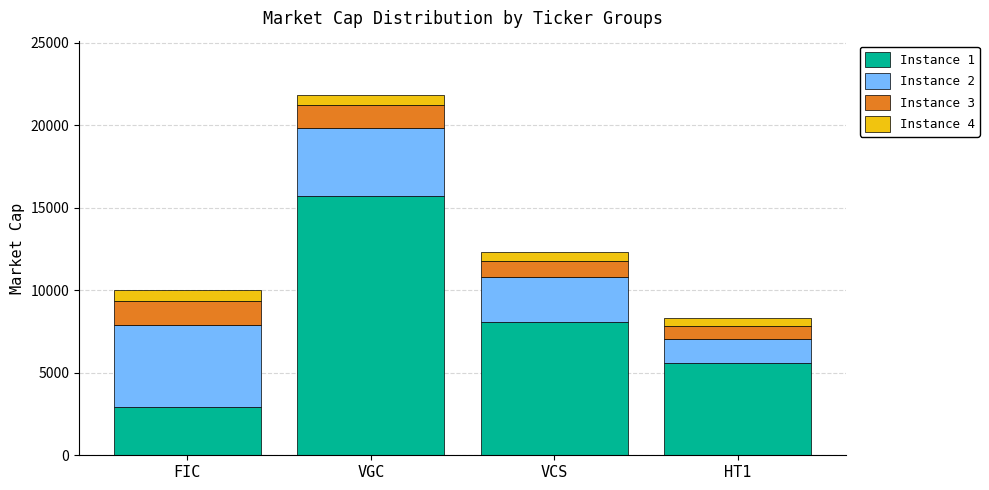

The value of Instance 1 at VCS is 2391. True or false?

False